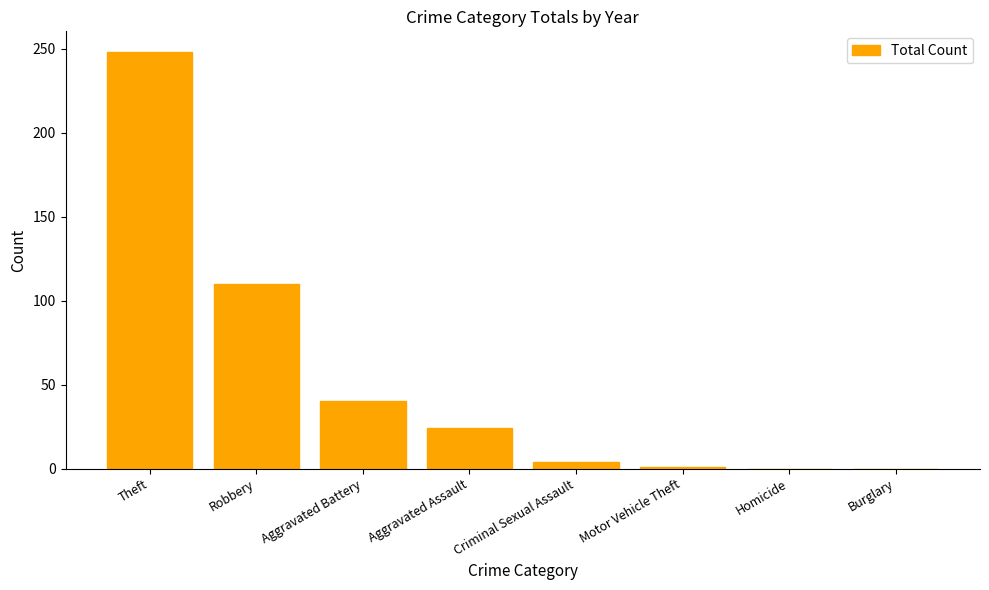

Which category has the highest value across all series?

Theft